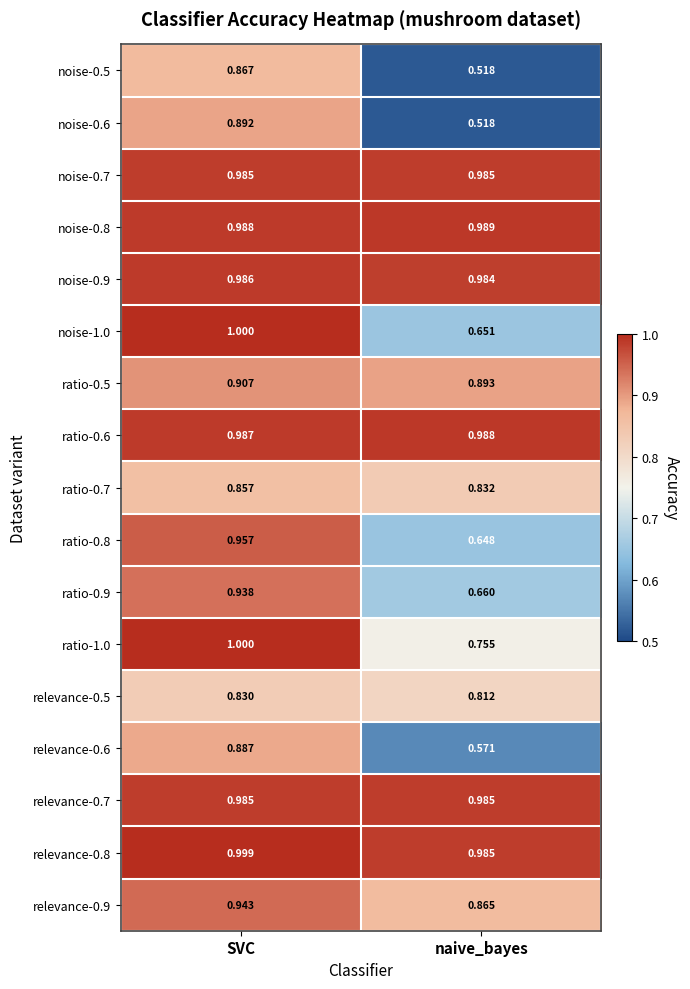

Where is noise-1.0 nearest to the value 0?

naive_bayes